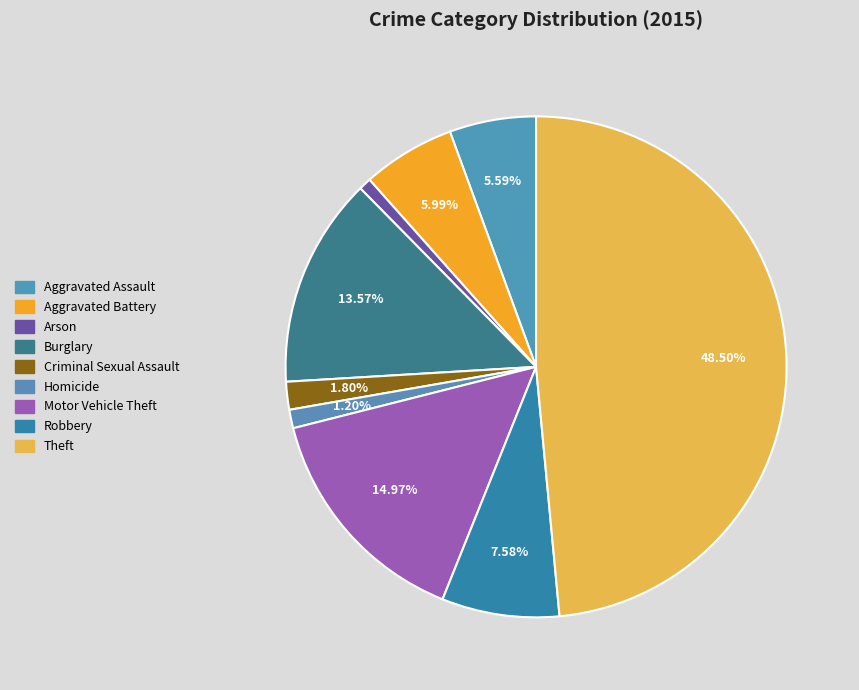

The Theft slice represents 59% of the pie. True or false?

False